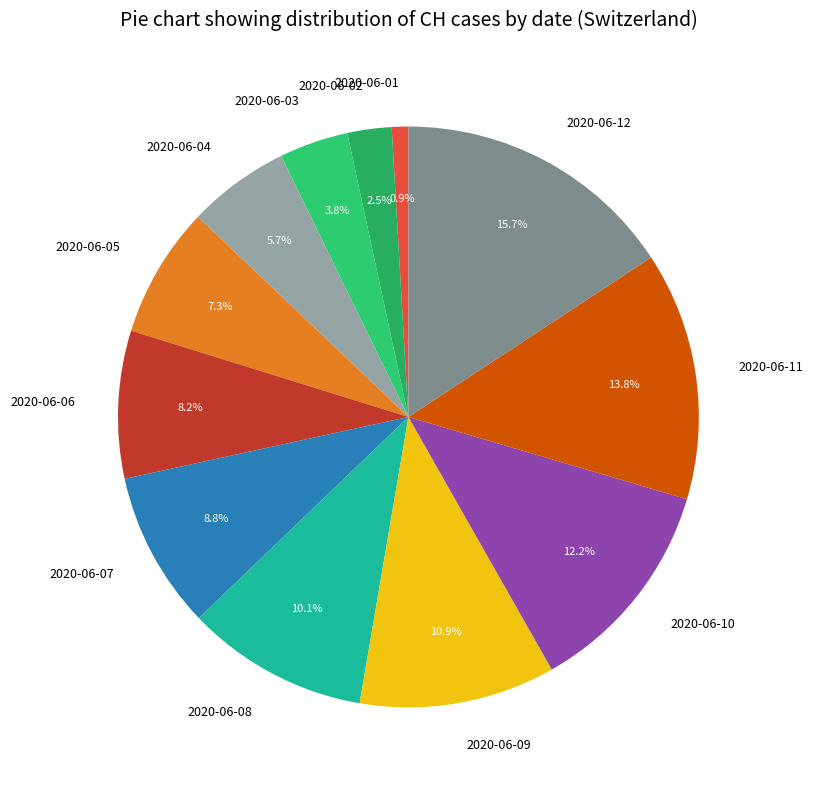

To the nearest percent, what portion does 2020-06-07 represent?

9%